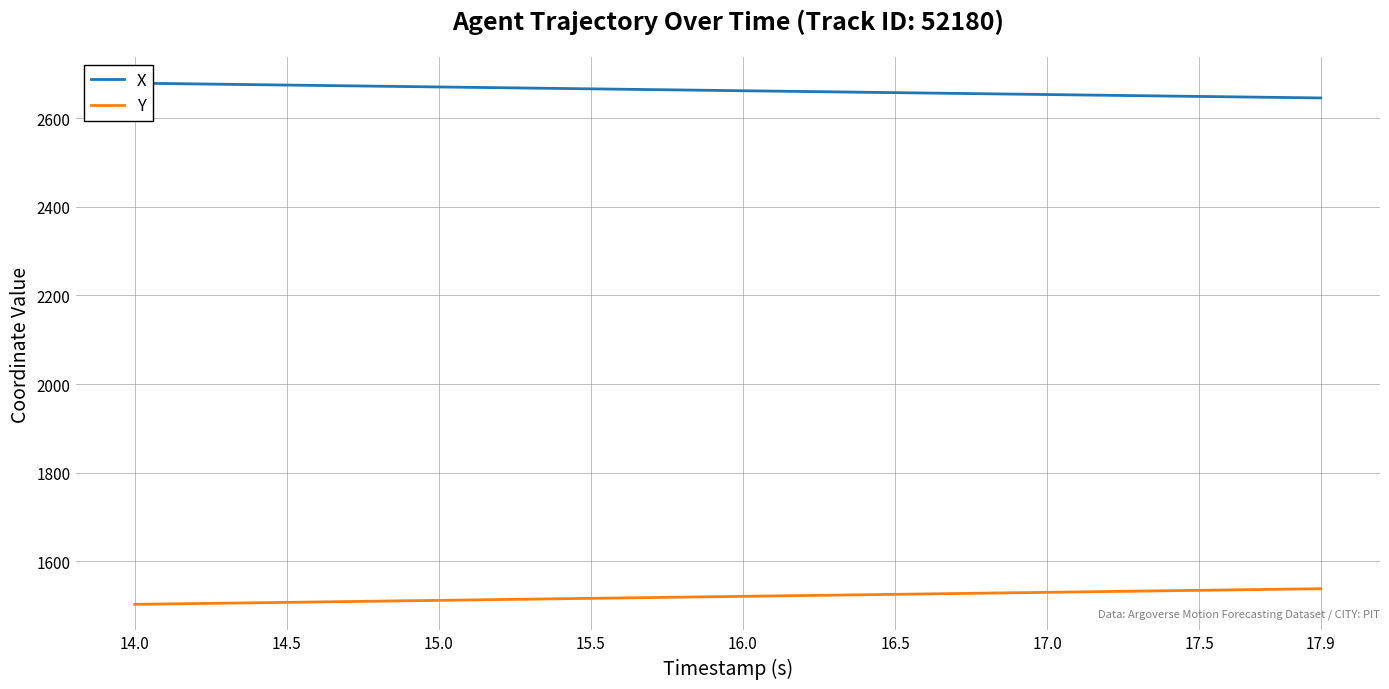

Which series has the largest total across all categories?

X